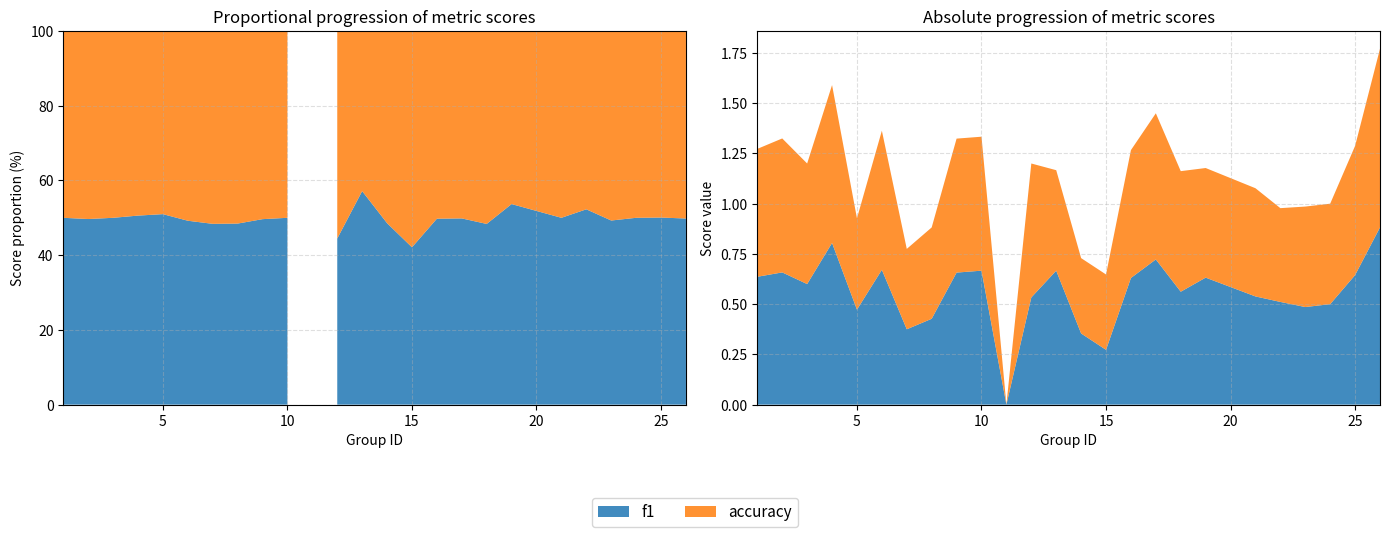

Reading left to right, list all the values displayed in this chart.

f1: 0.6	0.7	0.6	0.8	0.5	0.7	0.4	0.4	0.7	0.7	0.0	0.5	0.7	0.4	0.3	0.6	0.7	0.6	0.6	0.5	0.5	0.5	0.5	0.6	0.9
accuracy: 0.6	0.7	0.6	0.8	0.5	0.7	0.4	0.5	0.7	0.7	0.0	0.7	0.5	0.4	0.4	0.6	0.7	0.6	0.5	0.5	0.5	0.5	0.5	0.6	0.9